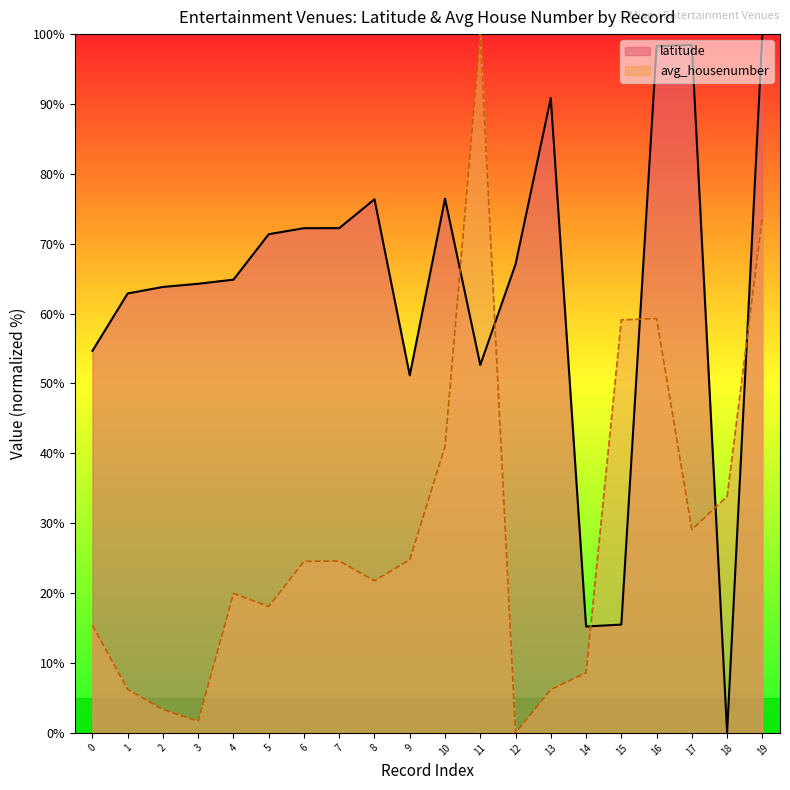

Reading left to right, extract all data points from this chart.

latitude: 54.7	62.9	63.8	64.3	64.9	71.4	72.2	72.2	76.4	51.2	76.4	52.7	67.1	90.9	15.2	15.5	98.3	98.5	0.0	100.0
avg_housenumber: 15.4	6.2	3.3	1.7	19.9	18.1	24.5	24.6	21.8	24.8	41.0	100.0	0.0	6.2	8.6	59.1	59.3	29.1	33.9	73.7